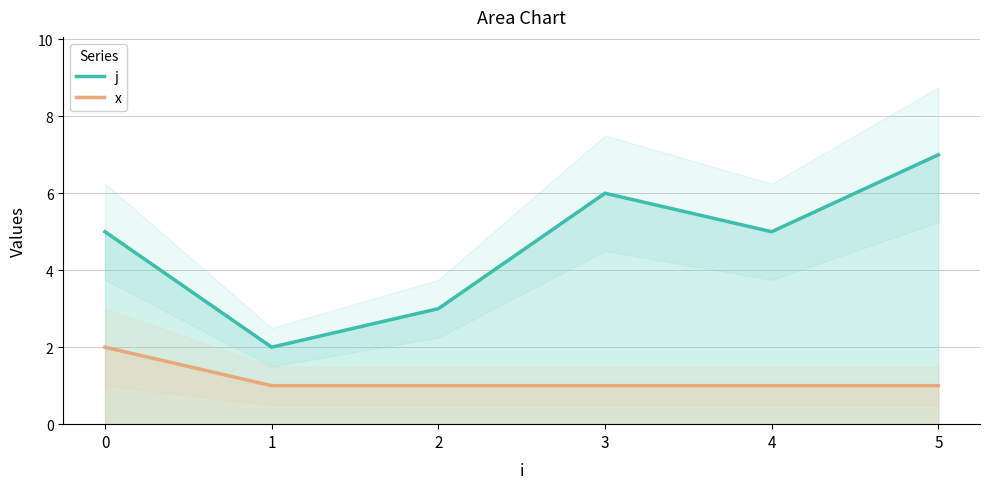

True or false: x has more than 2 interior local peaks.

False